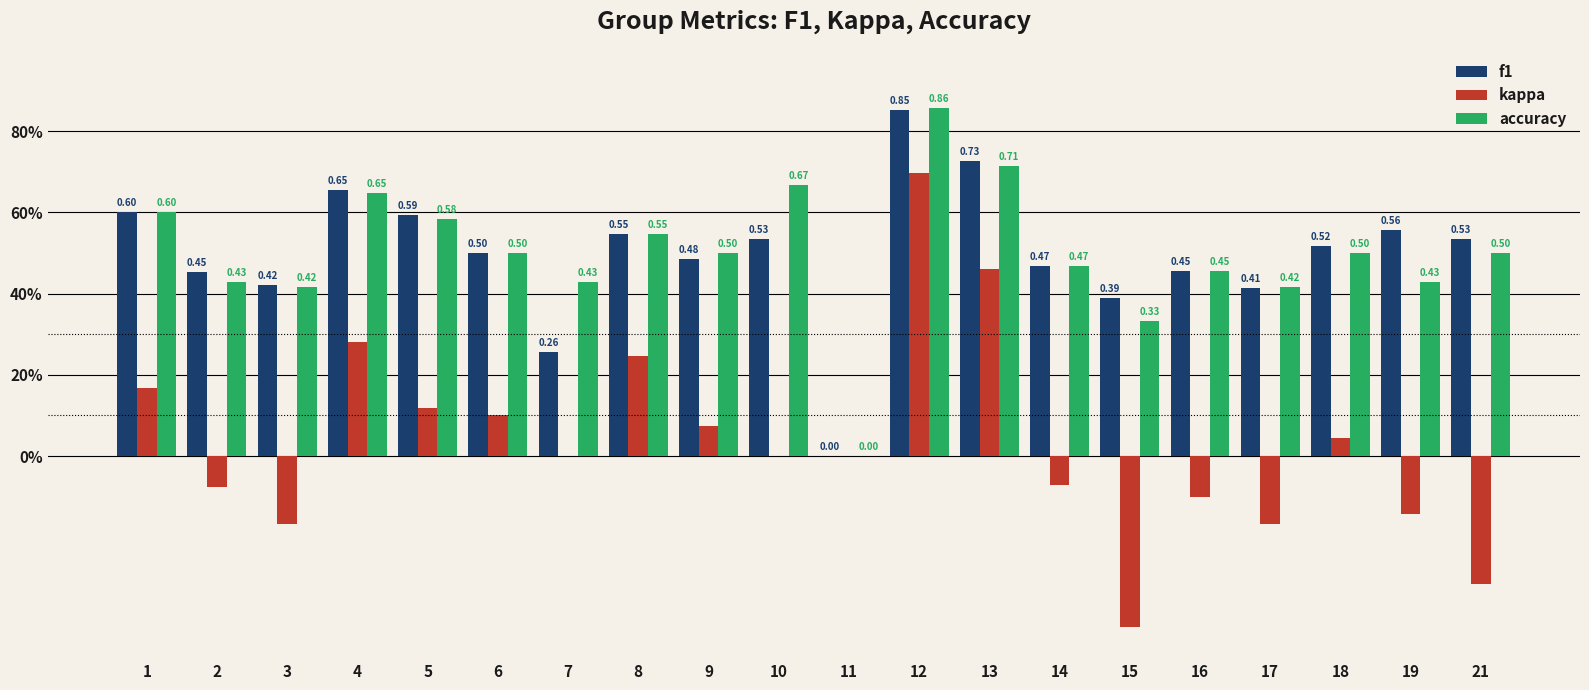

Are the bars grouped side by side (vs. stacked)?

Yes